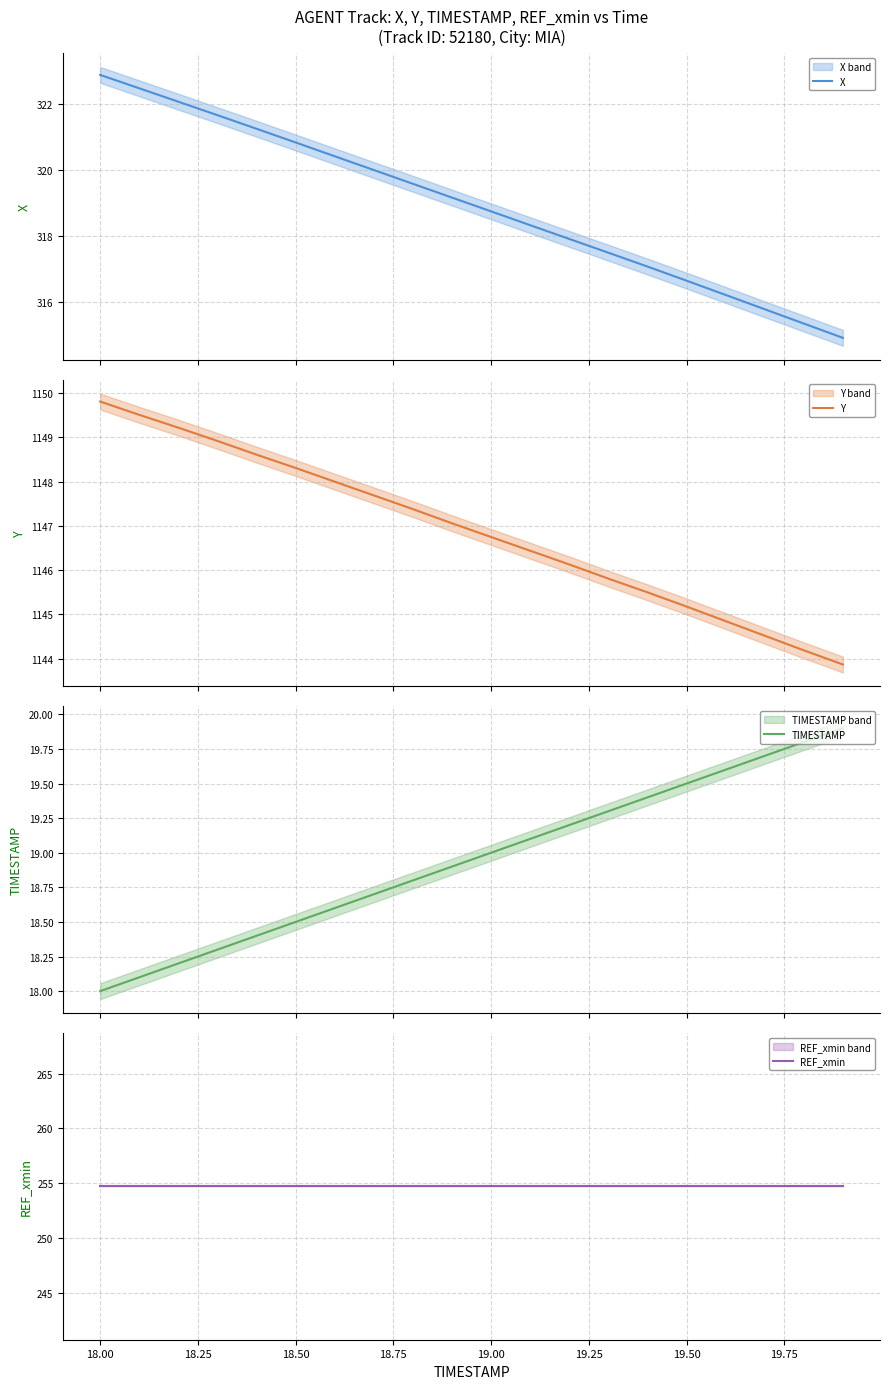

At how many categories does at least one series exceed 105?

20